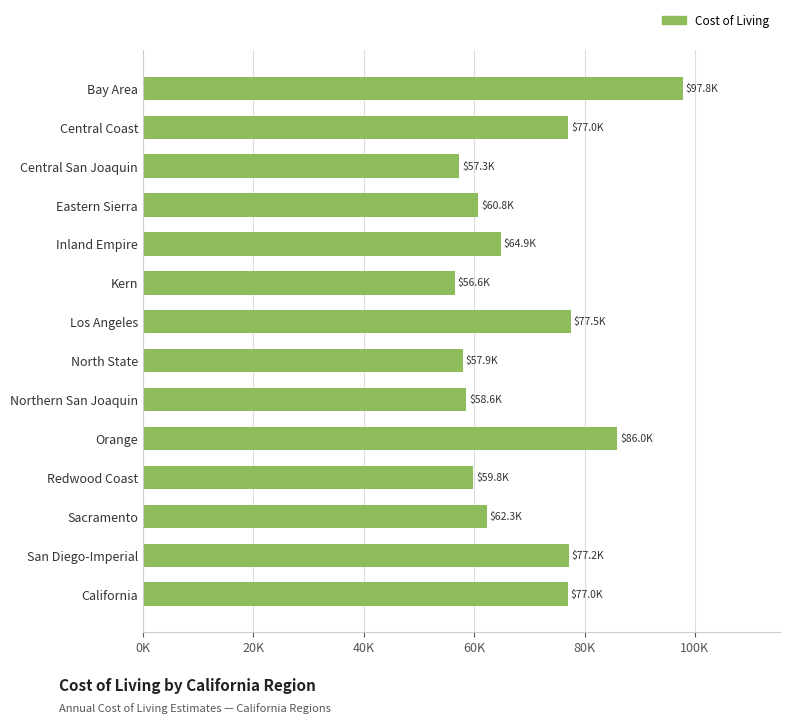

Does the chart contain any negative values?

No